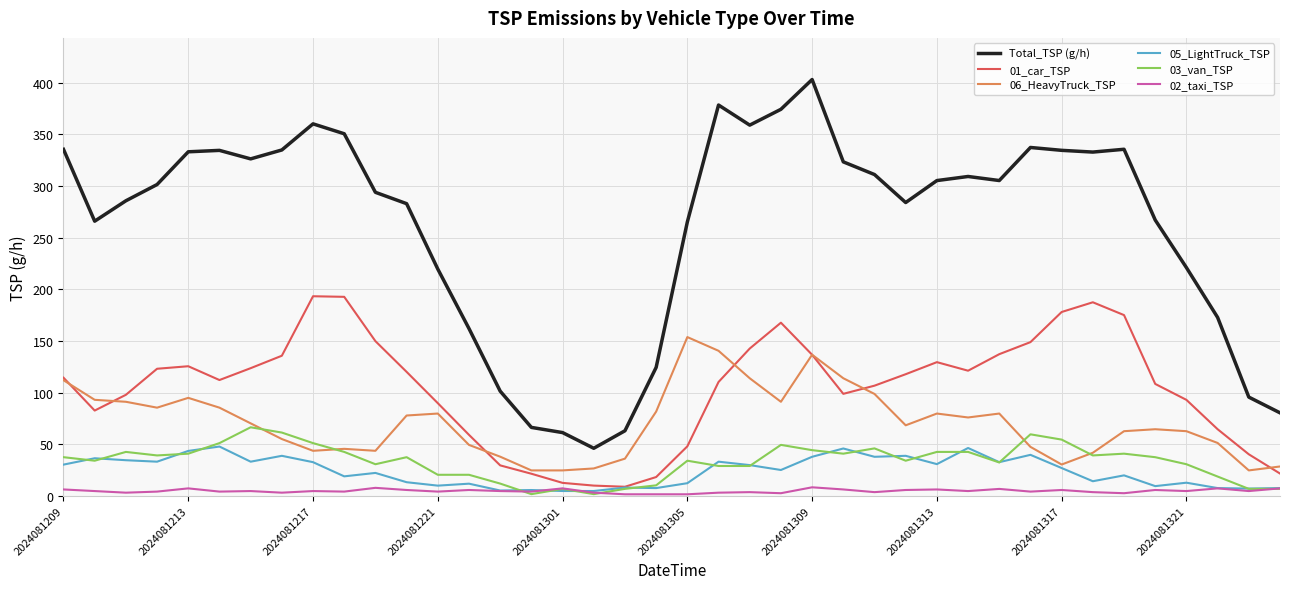

What is the average value of the 05_LightTruck_TSP series?

24.0